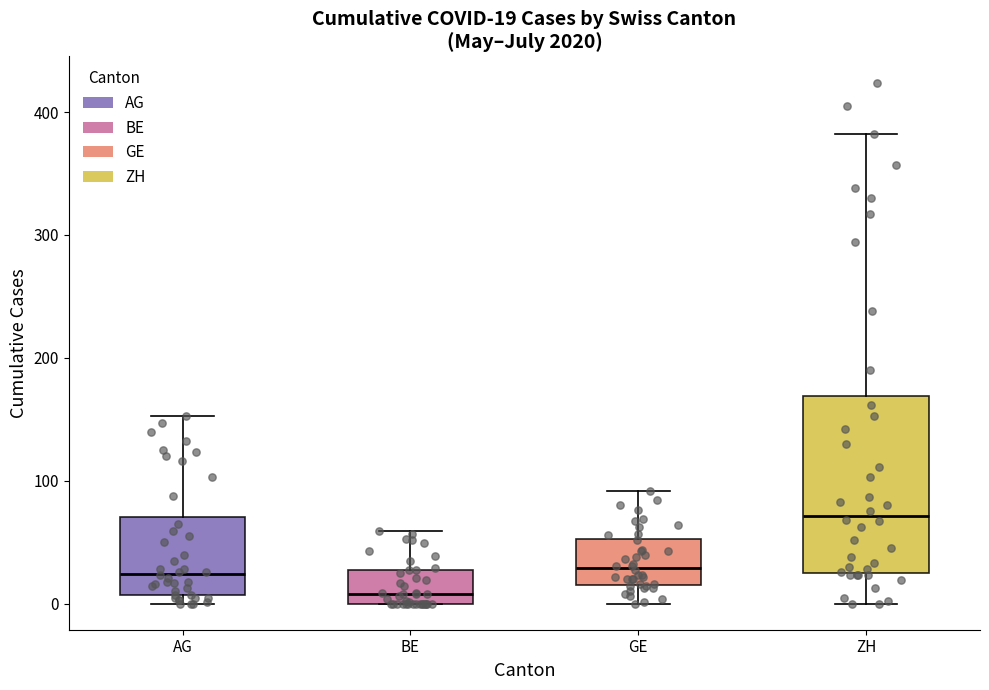

Comparing the boxes themselves (not the whiskers), which one is the tallest?

ZH